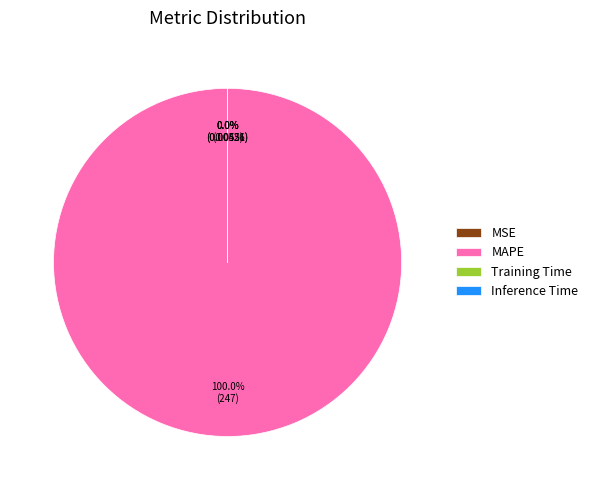

Which slice represents more than half of the pie?

MAPE